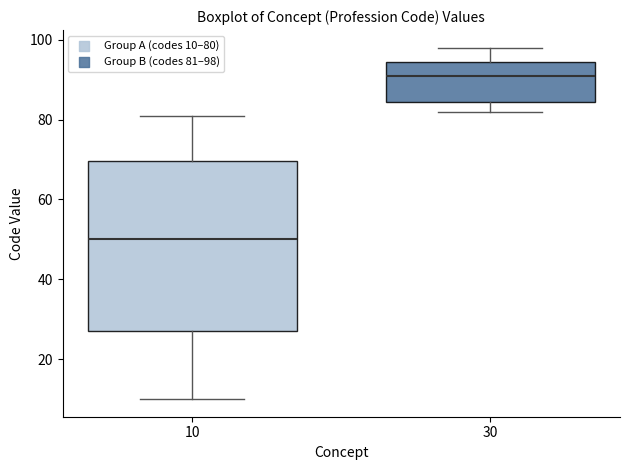

Comparing the boxes themselves (not the whiskers), which one is the tallest?

10